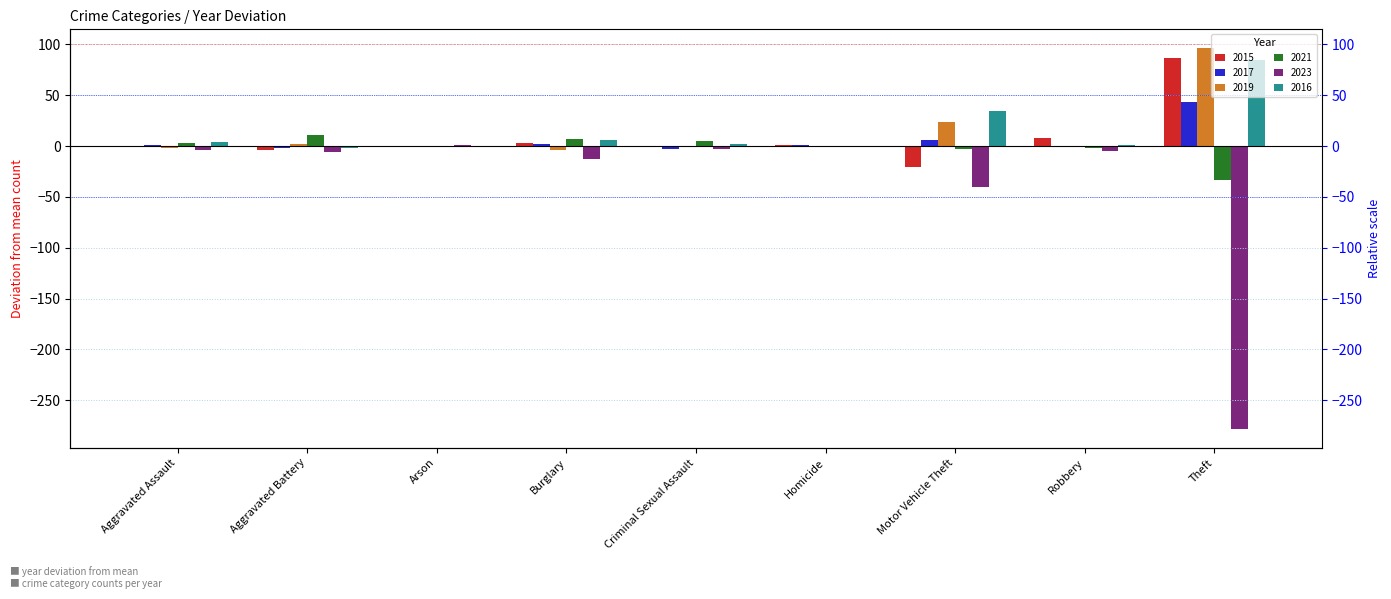

What is the sum of all 2017 values?

46.3